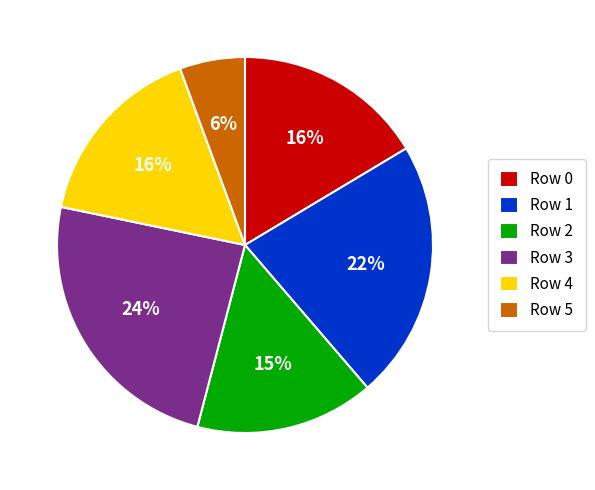

Approximately how many times larger is the value at Row 2 compared to Row 1?

0.7